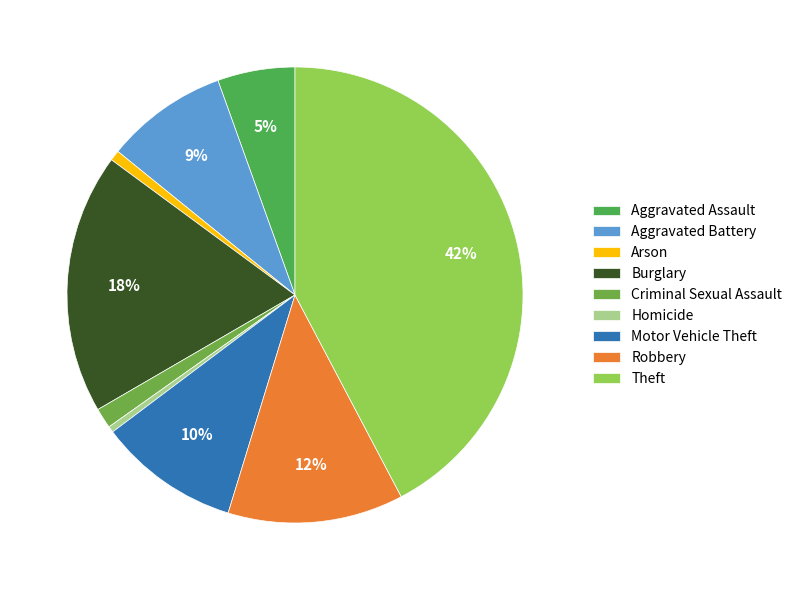

What is the total percentage of Homicide and Aggravated Battery?

9.1%